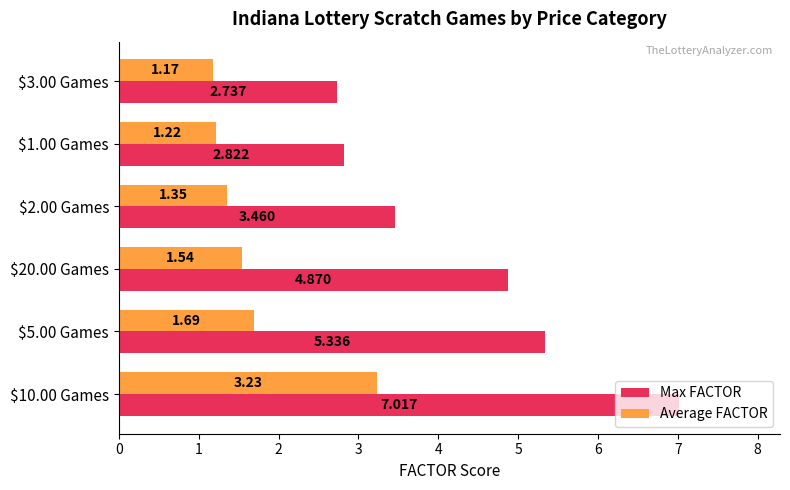

What is the maximum value for Max FACTOR?

7.0